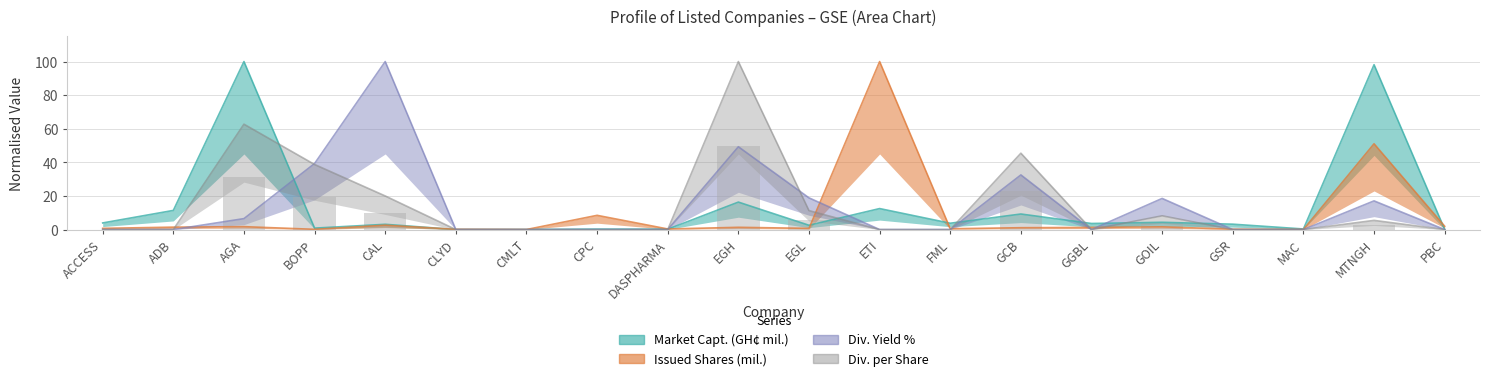

Which series has the largest range (max minus min)?

Div. Yield %